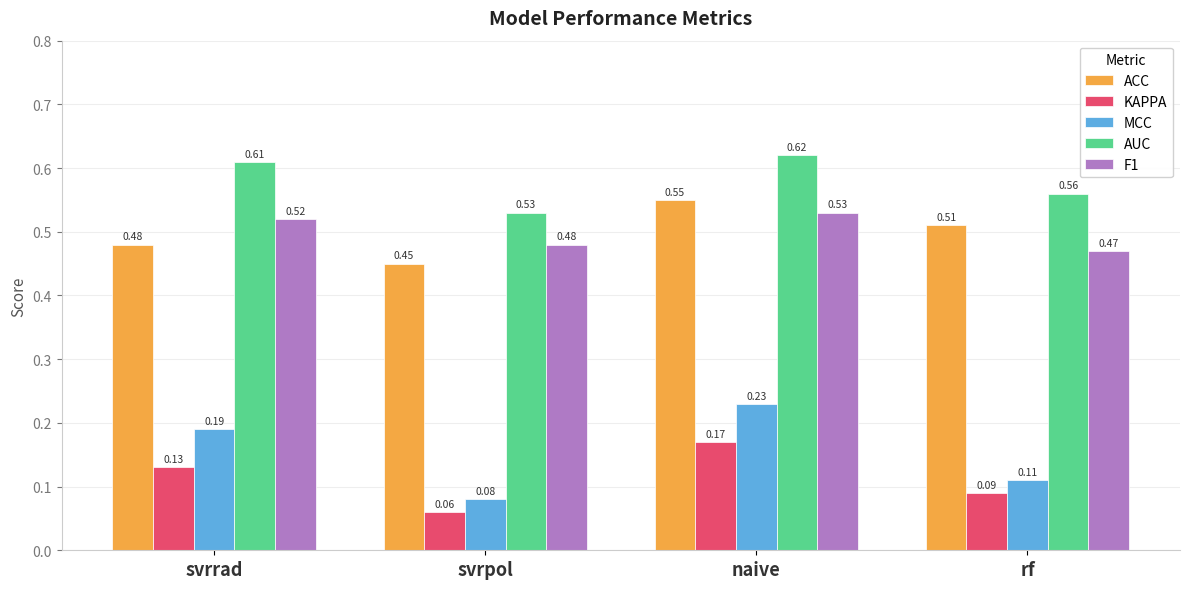

Which series has the widest spread of values?

MCC